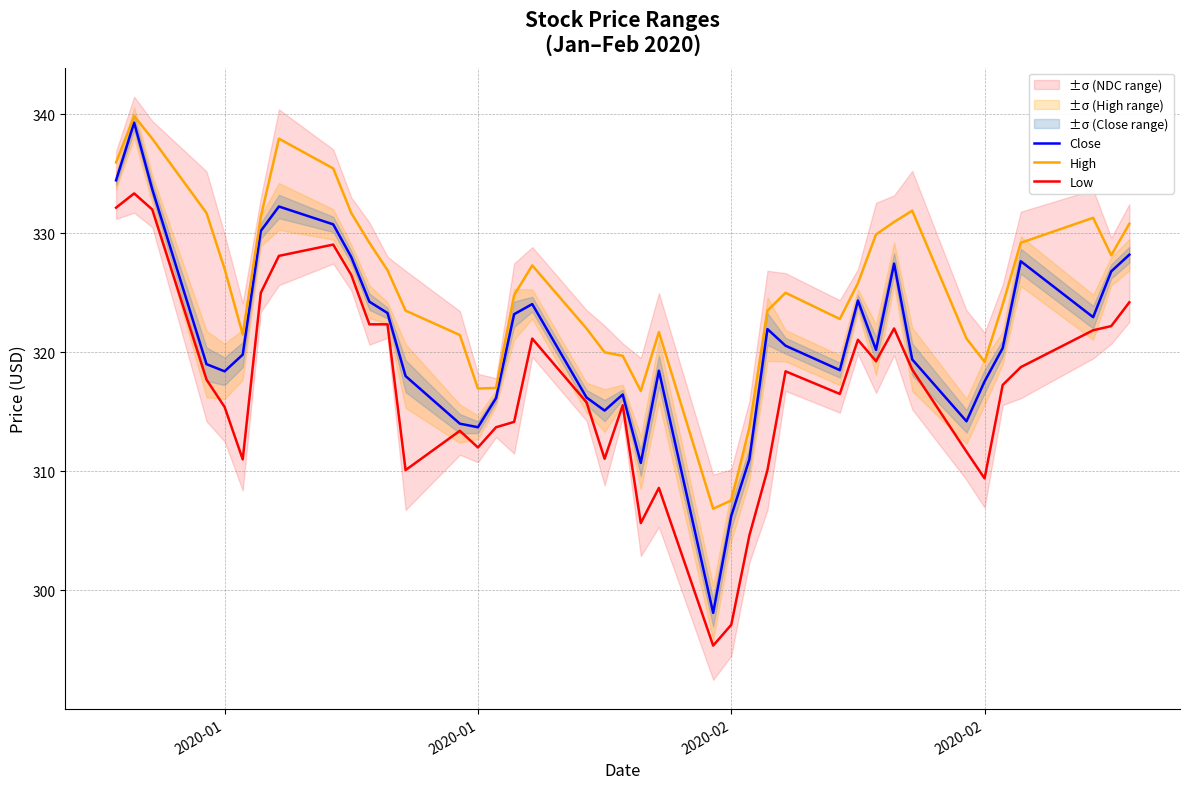

At how many categories does at least one series exceed 332?

5